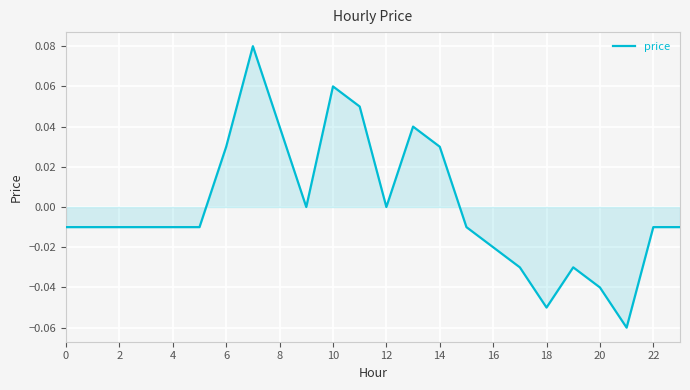

Reading right to left, list all the values displayed in this chart.

-0.0	-0.0	-0.1	-0.0	-0.0	-0.1	-0.0	-0.0	-0.0	0.0	0.0	0.0	0.1	0.1	0.0	0.0	0.1	0.0	-0.0	-0.0	-0.0	-0.0	-0.0	-0.0